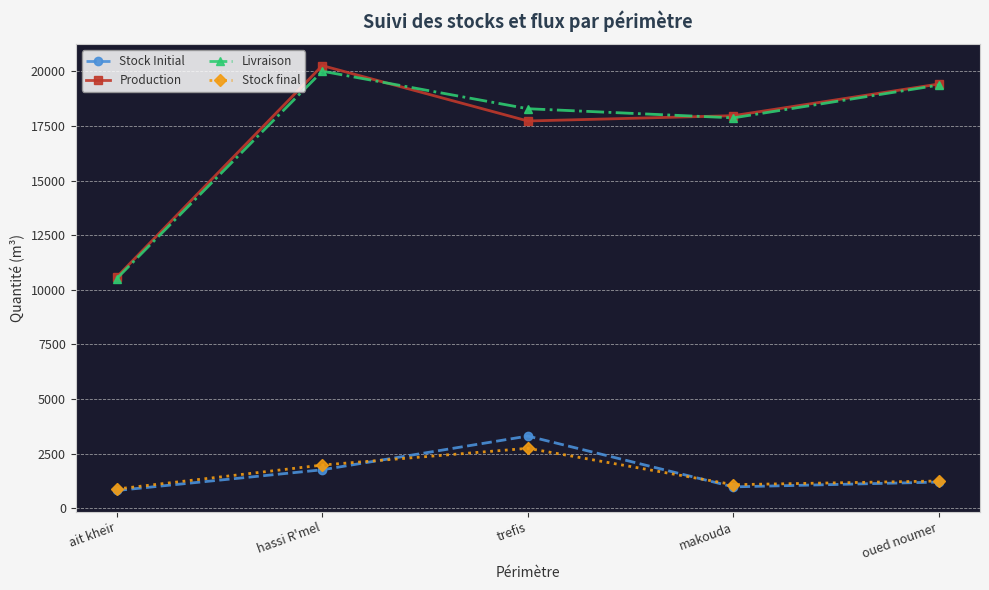

Rank the series by their maximum value, from lowest to highest.

Stock final, Stock Initial, Livraison, Production